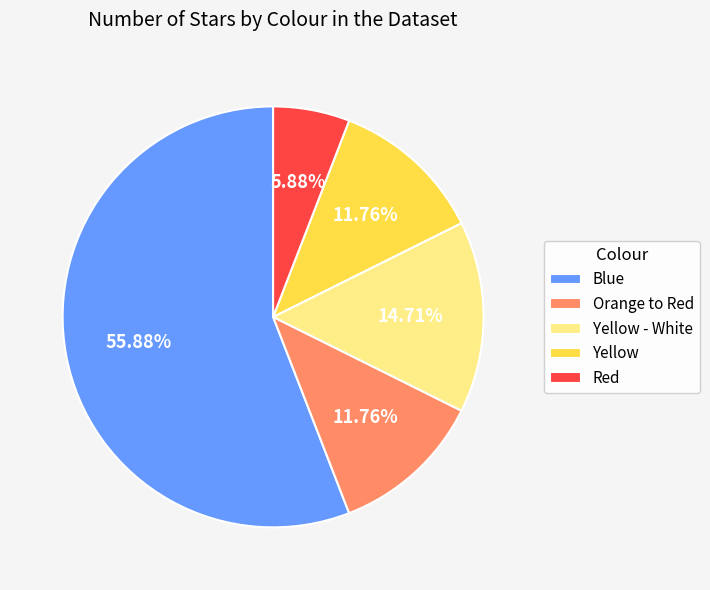

To the nearest percent, what is the difference between the Yellow - White and Orange to Red slice percentages?

3%